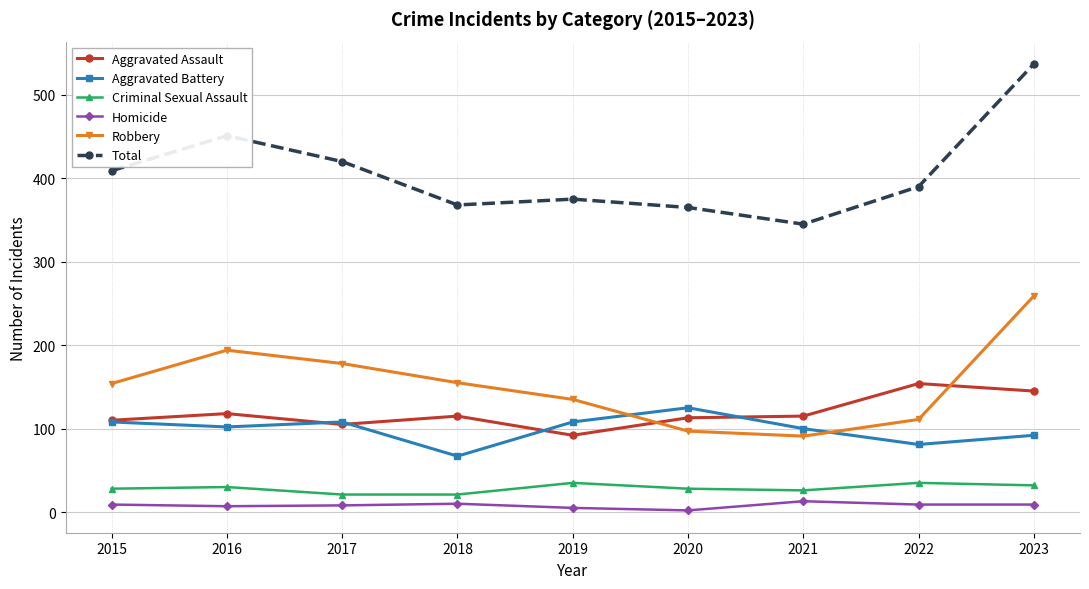

The value of Aggravated Battery at 2015 is 186. True or false?

False